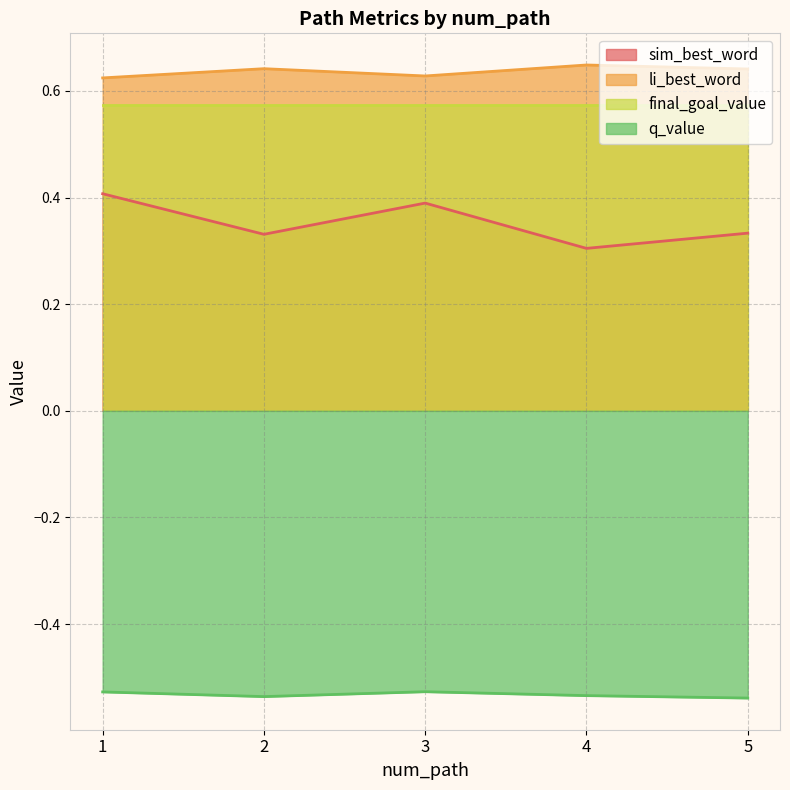

True or false: sim_best_word has more than 0 interior local peaks.

True